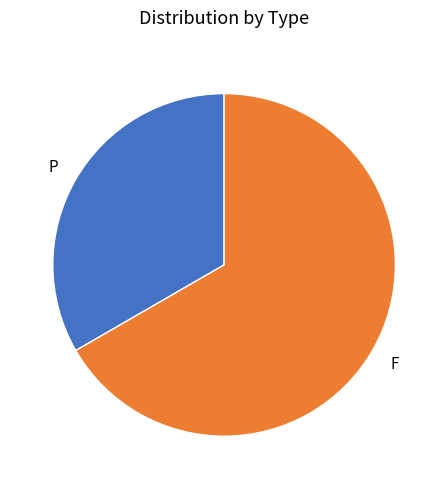

Is it true that F is 75% of the pie?

False